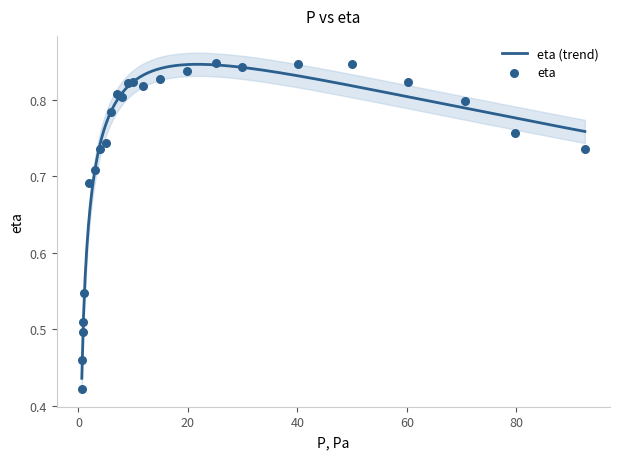

Which has a higher value, 70.58211 or 3.01913?

70.58211